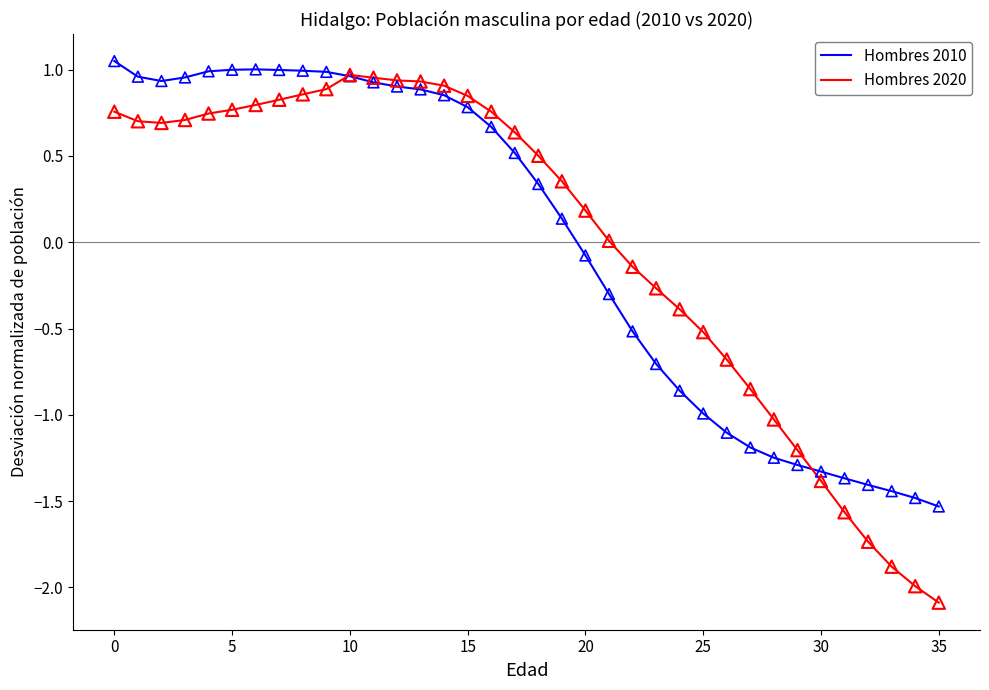

Which series has the widest spread of values?

Hombres 2020